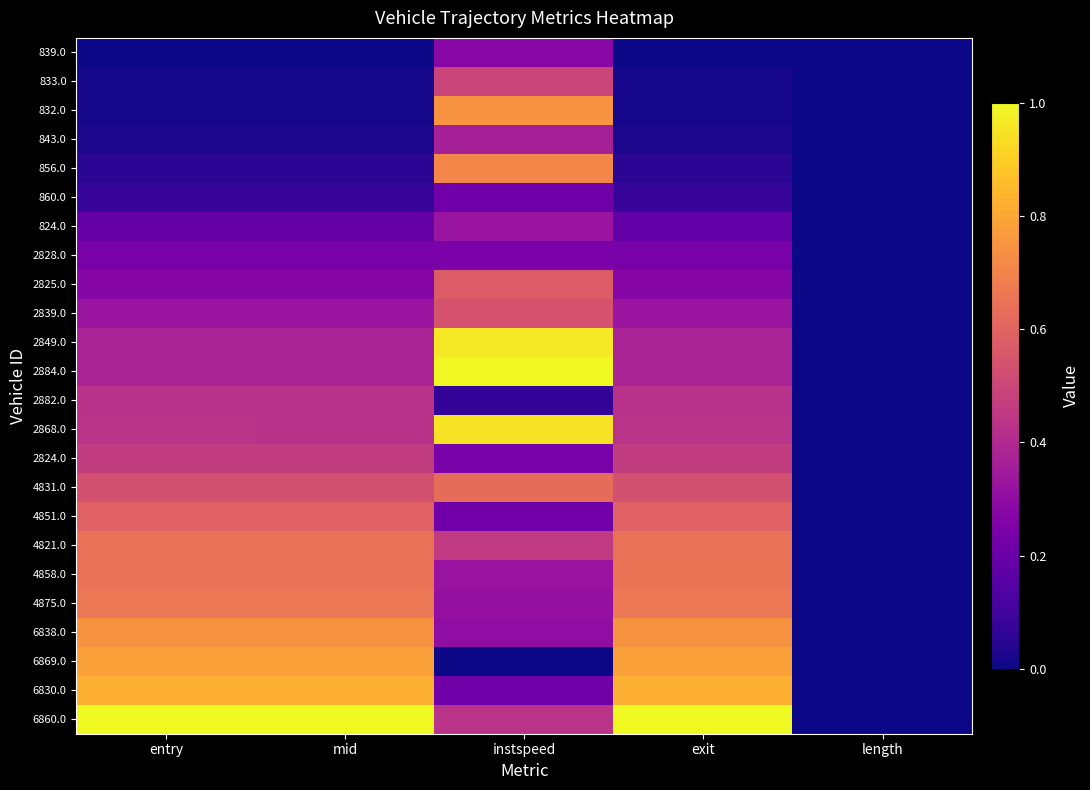

Between exit and entry, which is larger?

exit